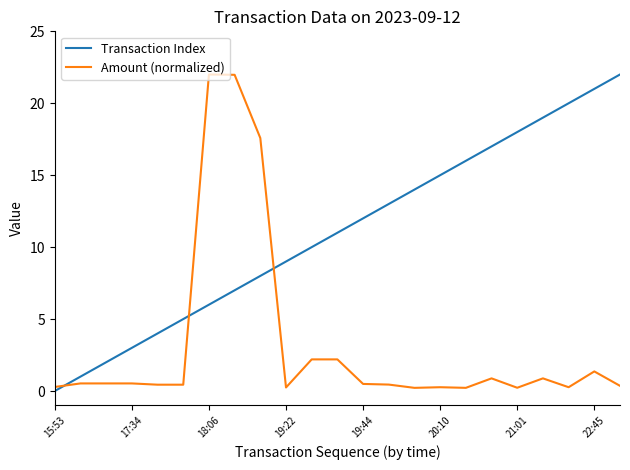

List the series in order of their overall mean, highest first.

Transaction Index, Amount (normalized)